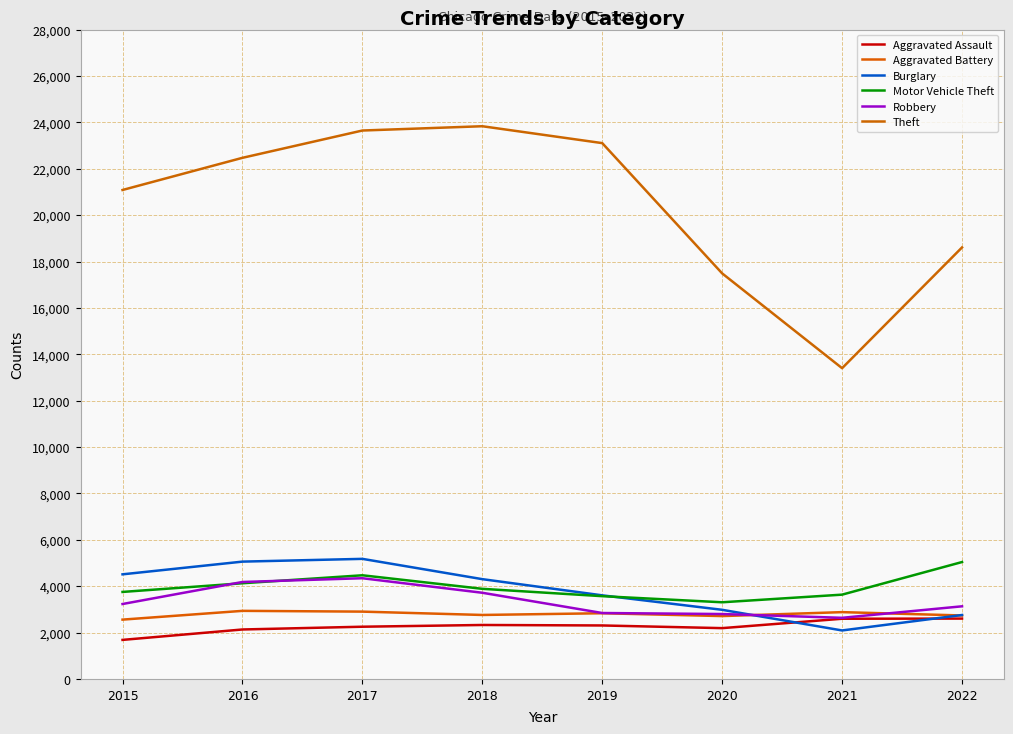

What is the sum of the Aggravated Assault values at 2020 and 2017?

4443